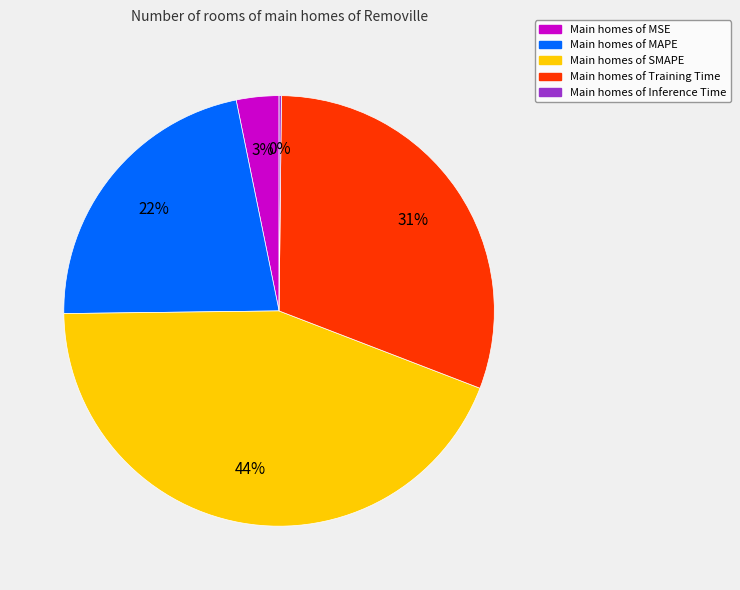

Does any single category account for the majority?

No